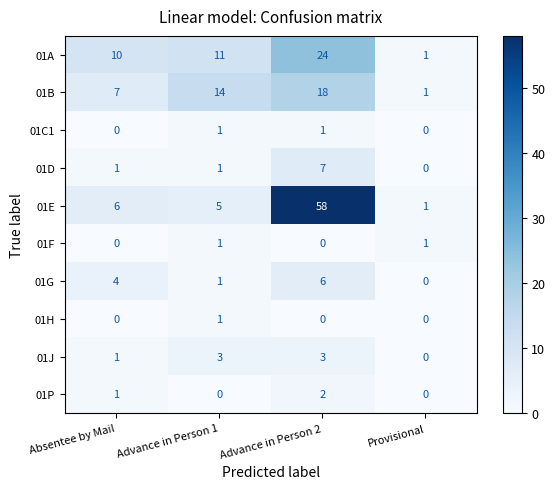

Read the 01B value at Advance in Person 1, to the nearest 5.

15